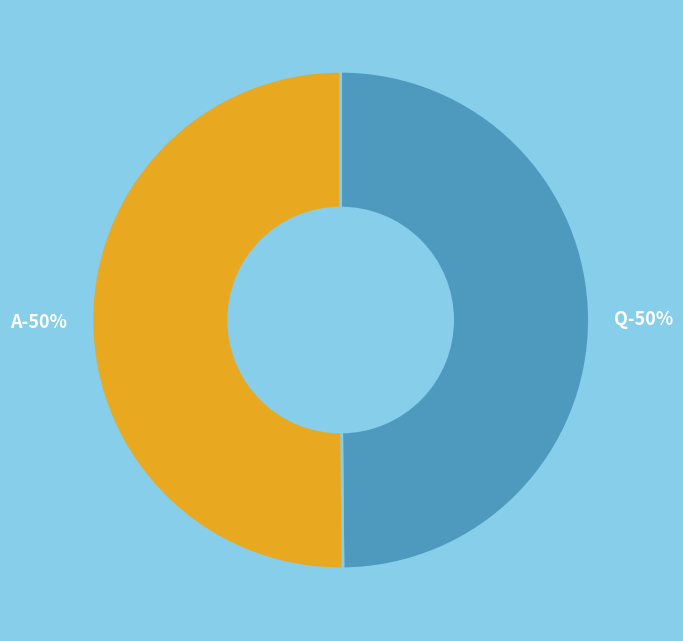

Does A represent more than half of the total?

Yes